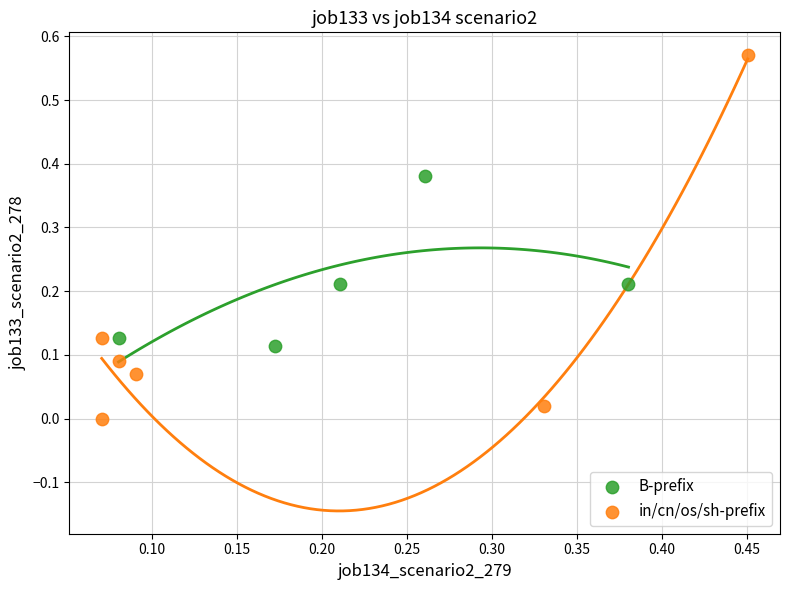

Which series reaches the minimum Y coordinate?

in/cn/os/sh-prefix